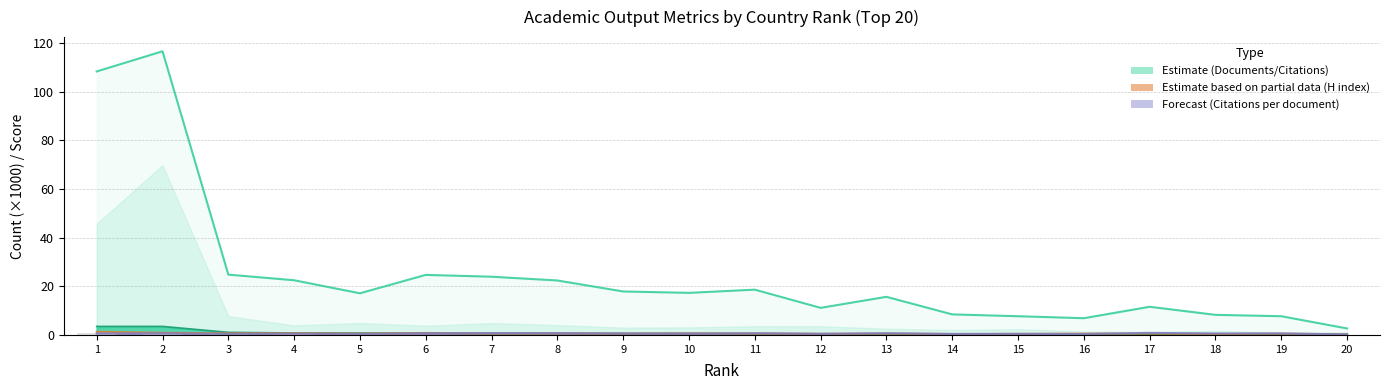

Reading right to left, extract all data points from this chart.

Documents: 0.2	0.2	0.3	0.3	0.3	0.3	0.4	0.4	0.5	0.6	0.6	0.6	0.6	0.6	0.7	0.8	0.8	1.1	3.5	3.5
Citable documents: 0.1	0.1	0.1	0.1	0.1	0.1	0.1	0.1	0.1	0.1	0.1	0.2	0.2	0.2	0.2	0.2	0.2	0.3	0.9	0.8
Citations: 2.7	7.7	8.3	11.6	6.9	7.7	8.4	15.7	11.1	18.6	17.3	17.9	22.4	23.9	24.7	17.1	22.5	24.8	116.5	108.3
Citations per document: 0.2	0.6	0.6	0.9	0.4	0.5	0.4	0.7	0.5	0.7	0.6	0.6	0.7	0.7	0.7	0.4	0.6	0.5	0.7	0.6
H index: 0.2	0.5	0.4	0.6	0.5	0.4	0.4	0.6	0.4	0.6	0.6	0.5	0.7	0.6	0.8	0.5	0.7	0.7	0.9	1.3